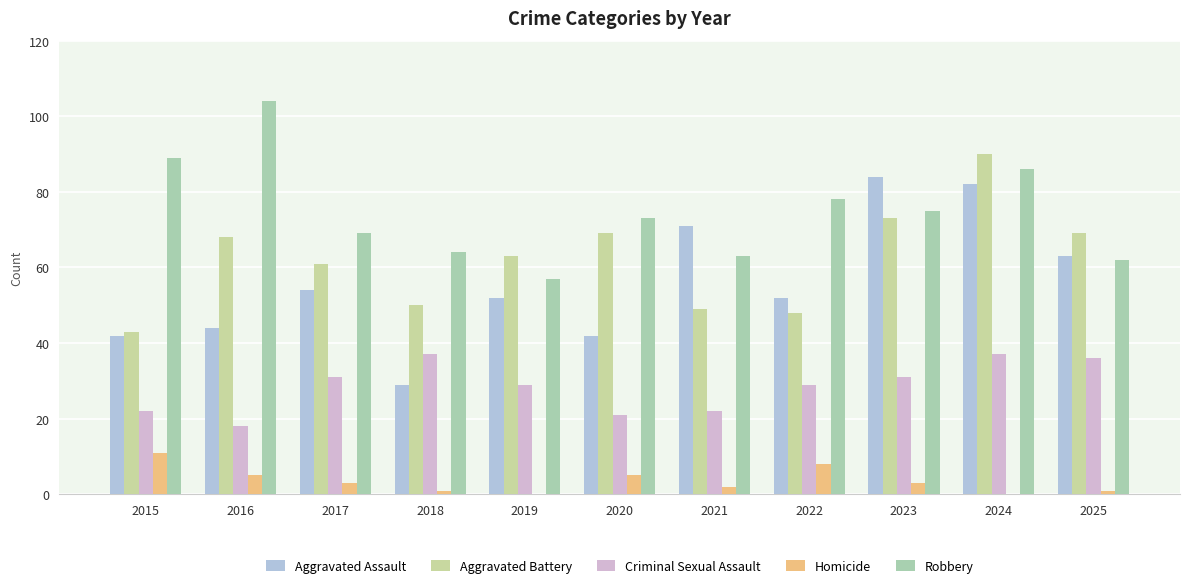

At which category is the sum across all series the highest?

2024